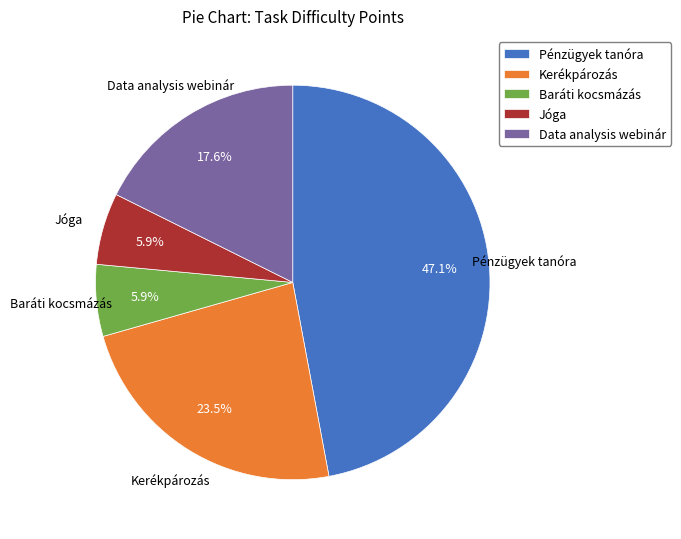

Is it true that Kerékpározás is 15% of the pie?

False